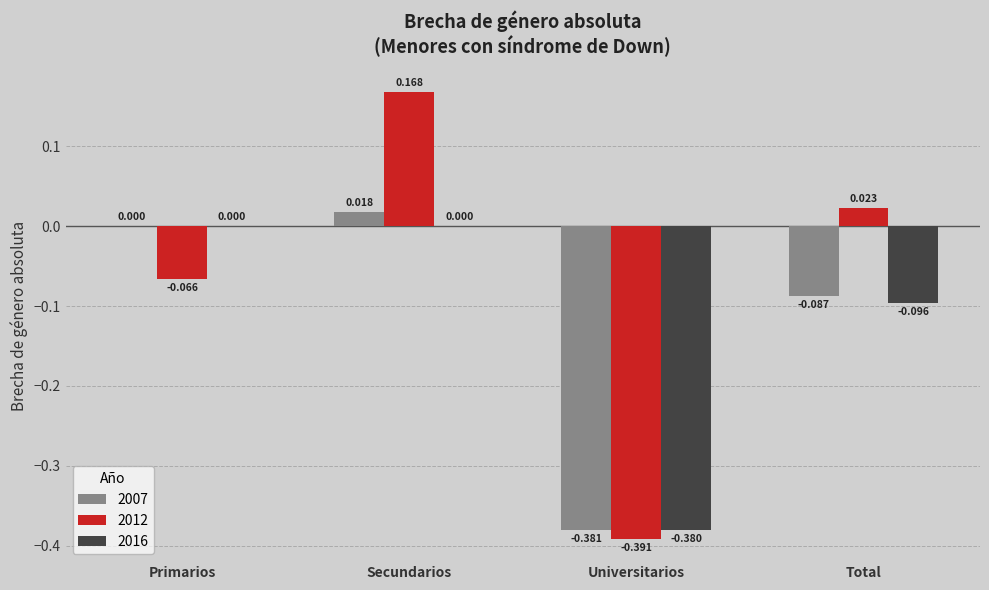

At which label does 2012 reach its peak?

Secundarios